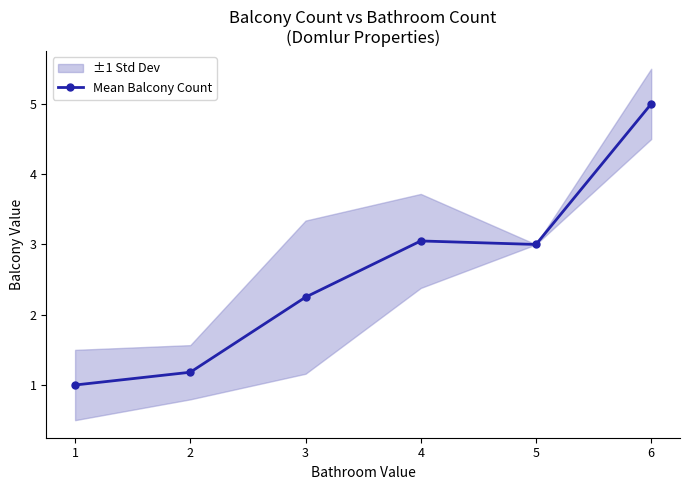

What is the sum of all values?

15.5